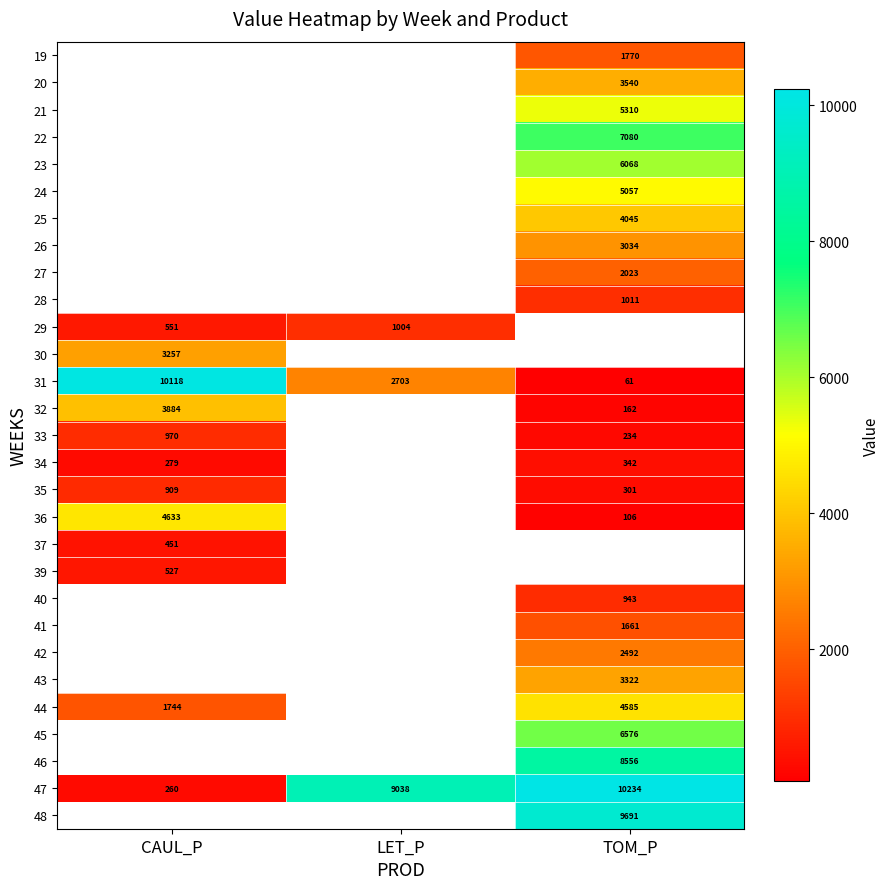

Rank the categories by 31 value from lowest to highest.

TOM_P, LET_P, CAUL_P